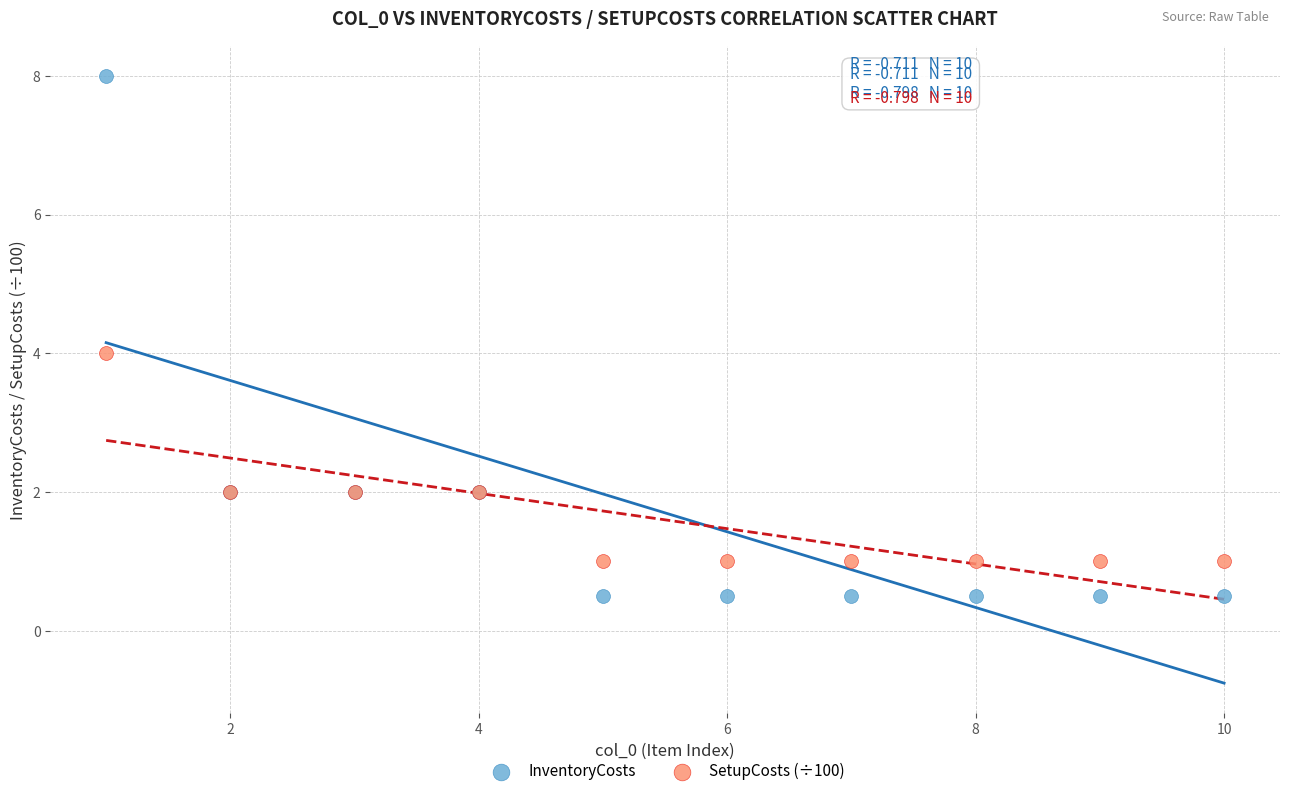

What is the X range (max minus min) for the scatter plot?

9.0